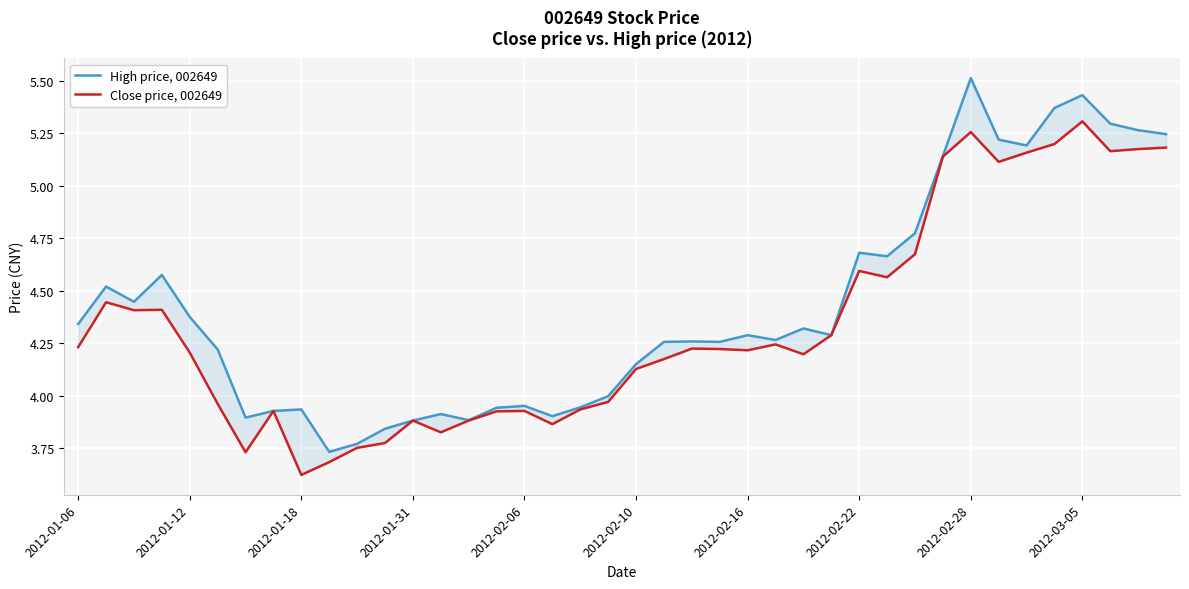

What position from the left is 19?

20